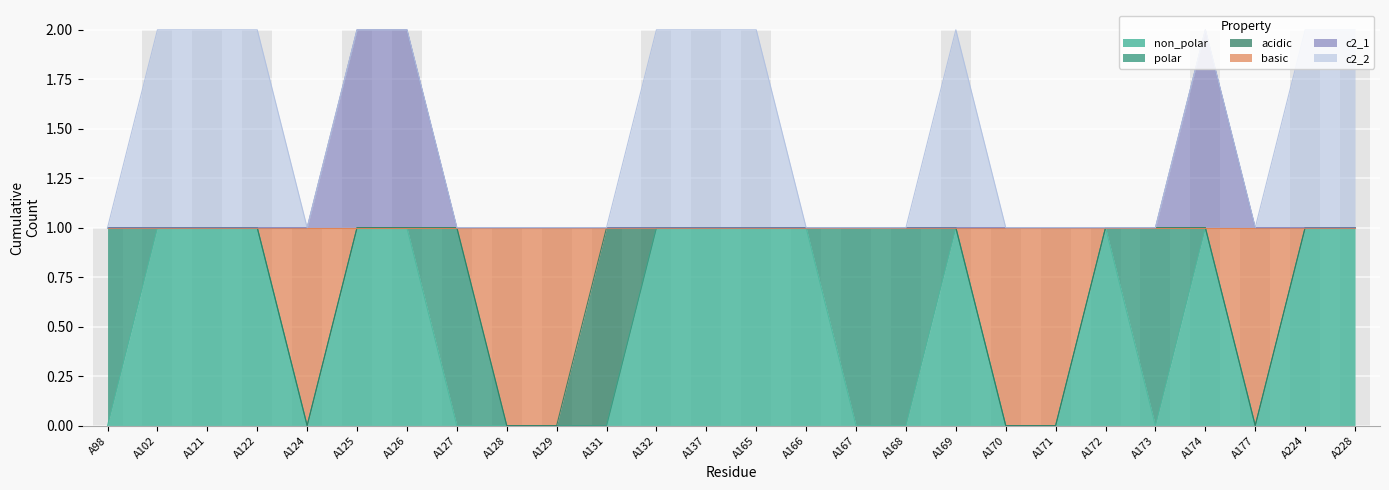

Is it true that c2_1 equals 0 at A174?

False